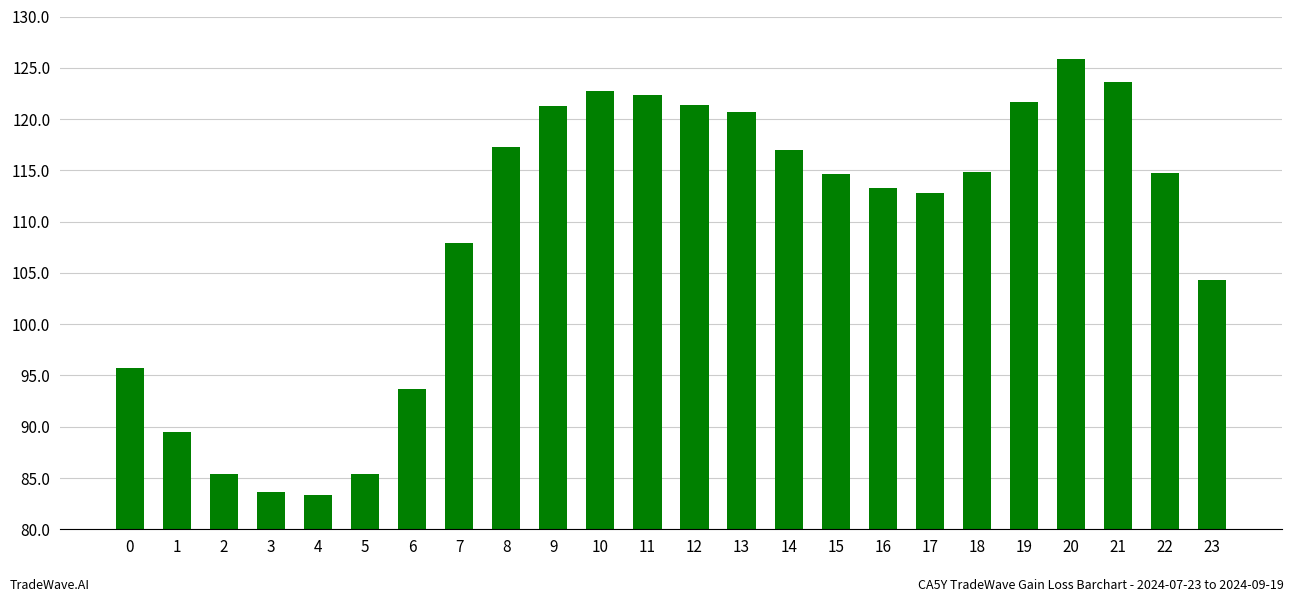

What is the average value?

108.9